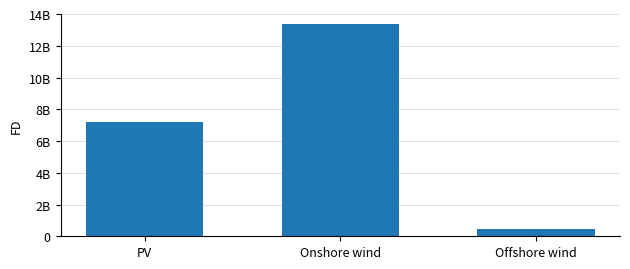

True or false: the data shows 449538980.1 at Offshore wind.

True